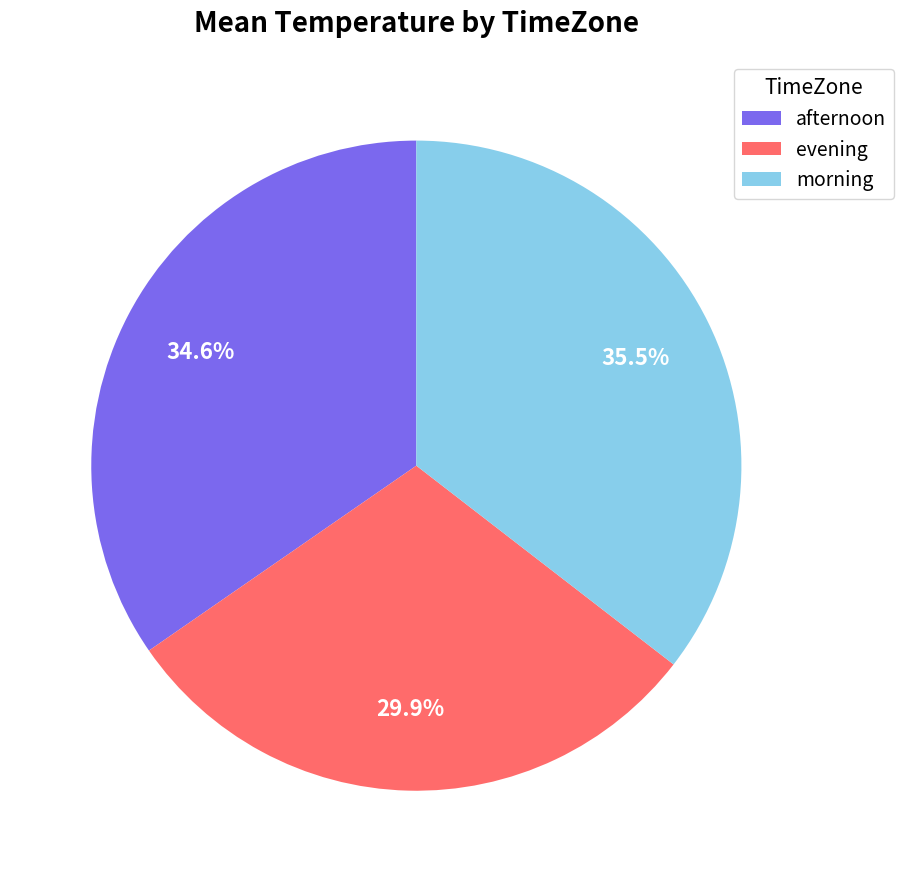

To the nearest percent, what is the difference between the largest and smallest slice percentages?

6%